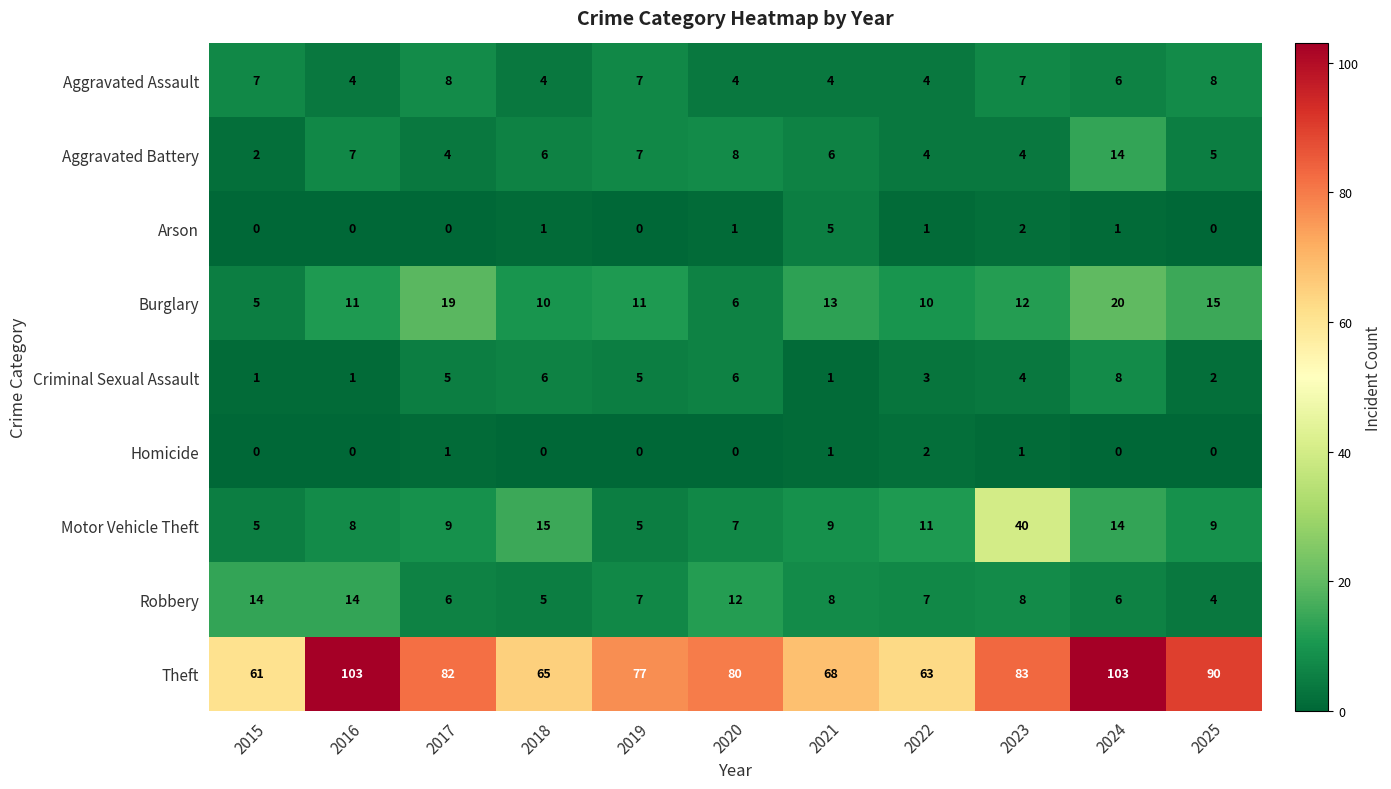

Read the Motor Vehicle Theft value at 2021, to the nearest 5.

10